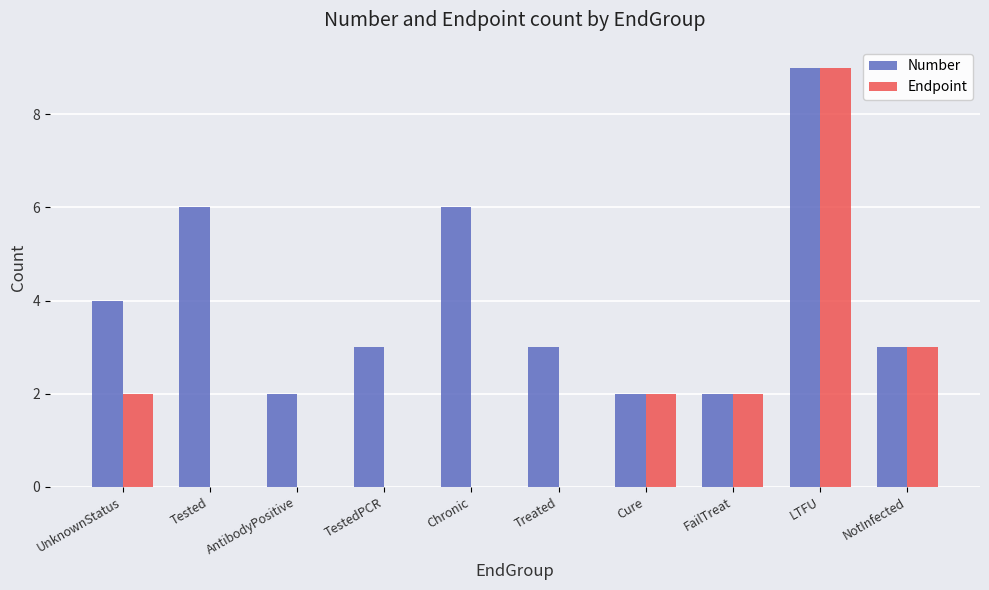

Are the bars grouped side by side (vs. stacked)?

Yes